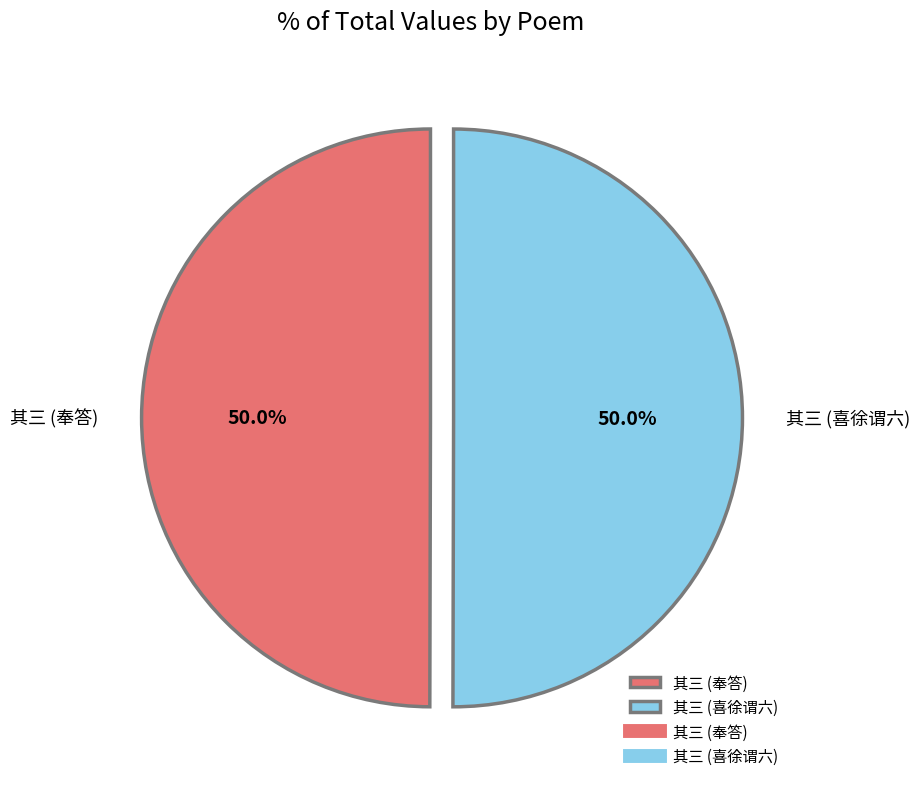

What percentage do 其三 (奉答) and 其三 (喜徐谓六) together represent?

100.0%